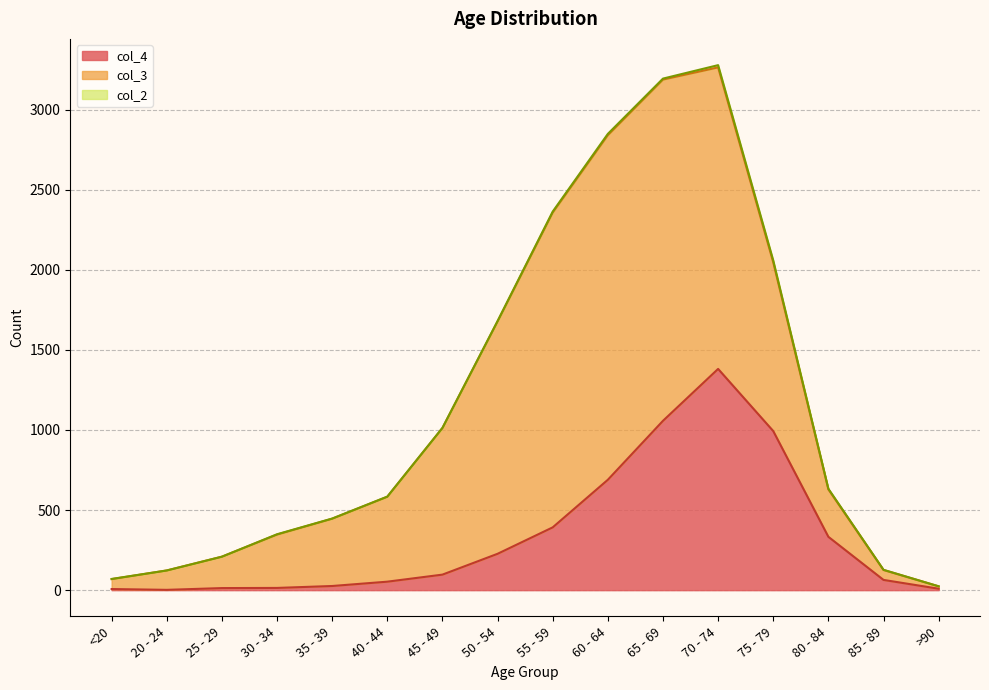

The col_3 series shows 3817 at 60 - 64. True or false?

False